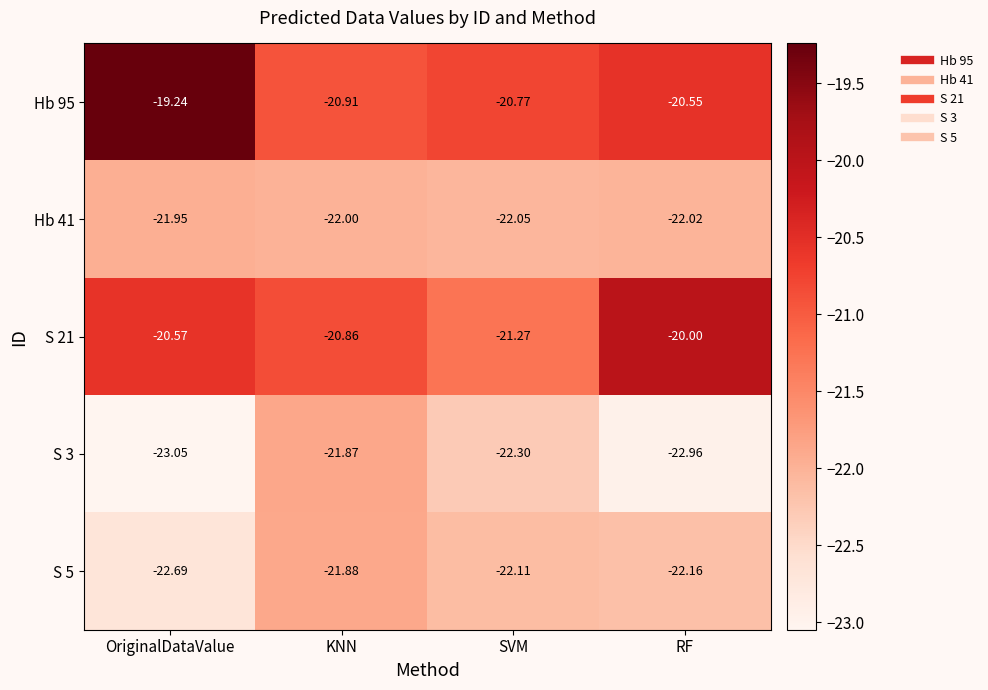

Count the number of categories in the chart.

4